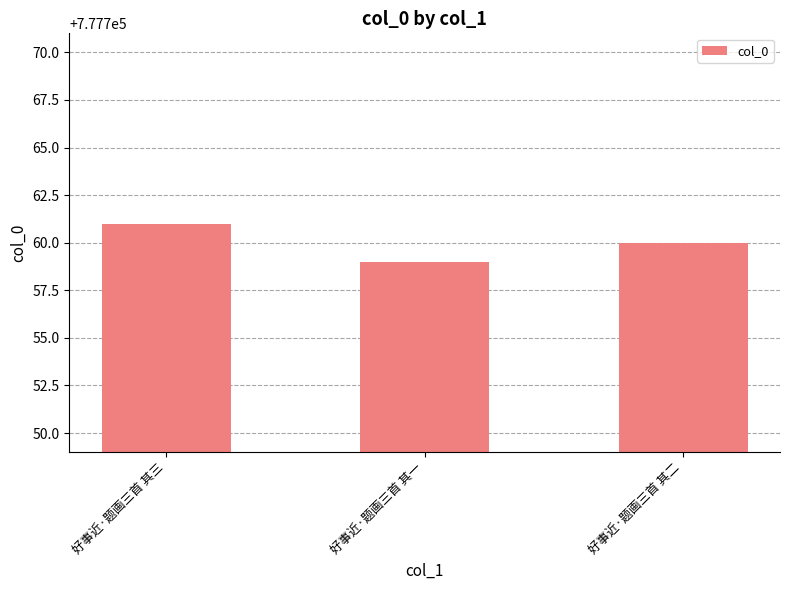

List the labels in order of value, largest first.

好事近·题画三首 其三, 好事近·题画三首 其二, 好事近·题画三首 其一